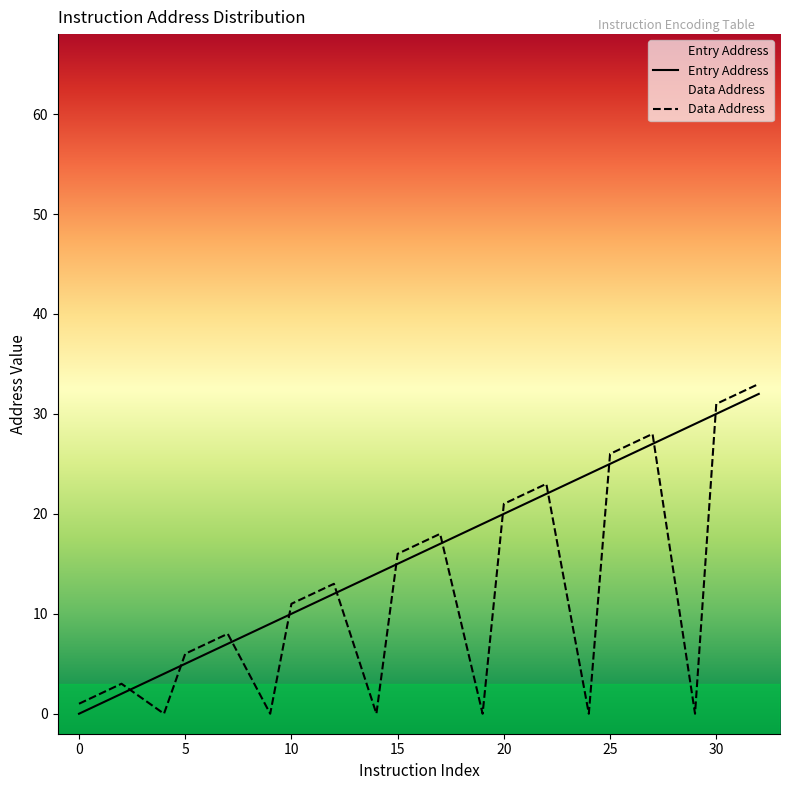

Which series changed the most between 10 and 19?

Entry Address